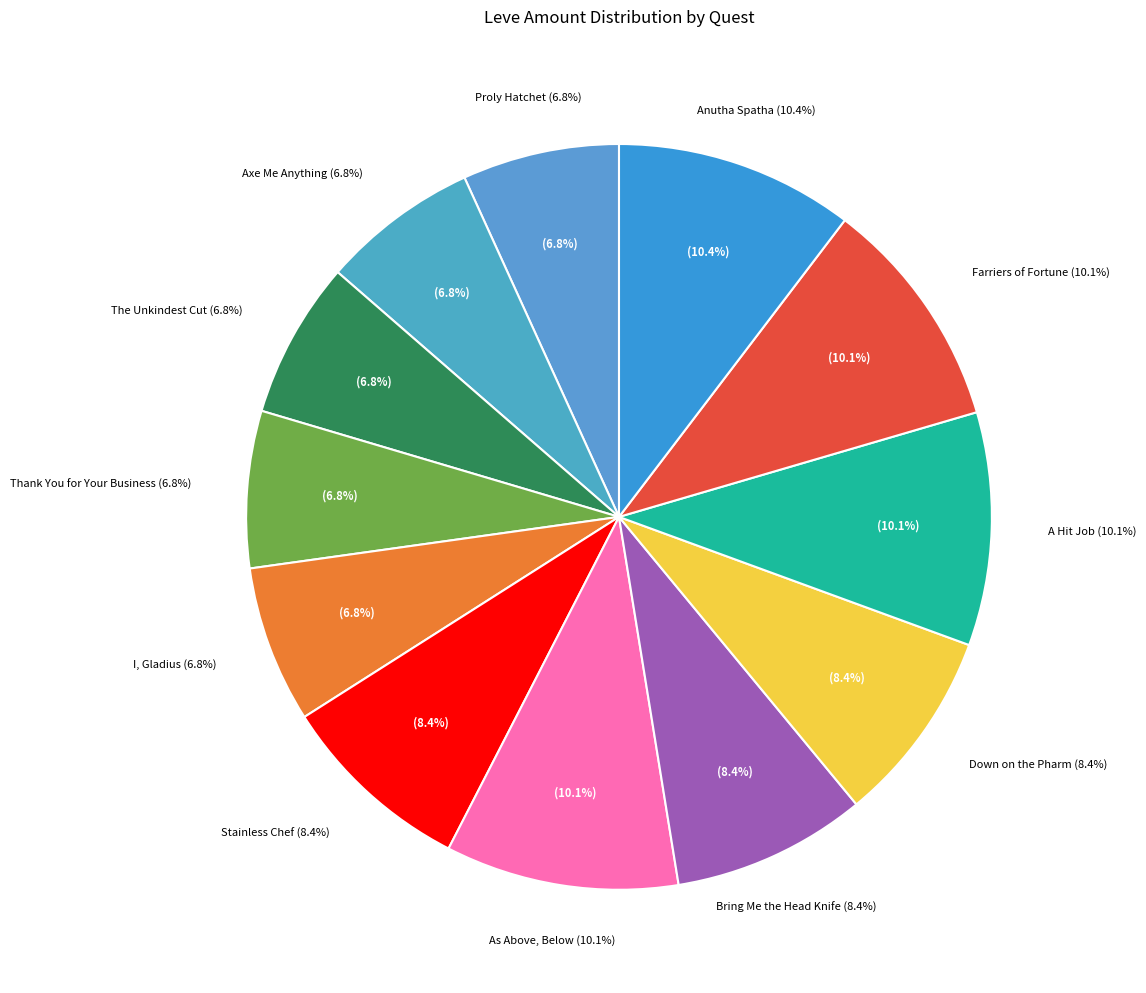

Is it true that Cleaving the Glim is 13% of the pie?

False